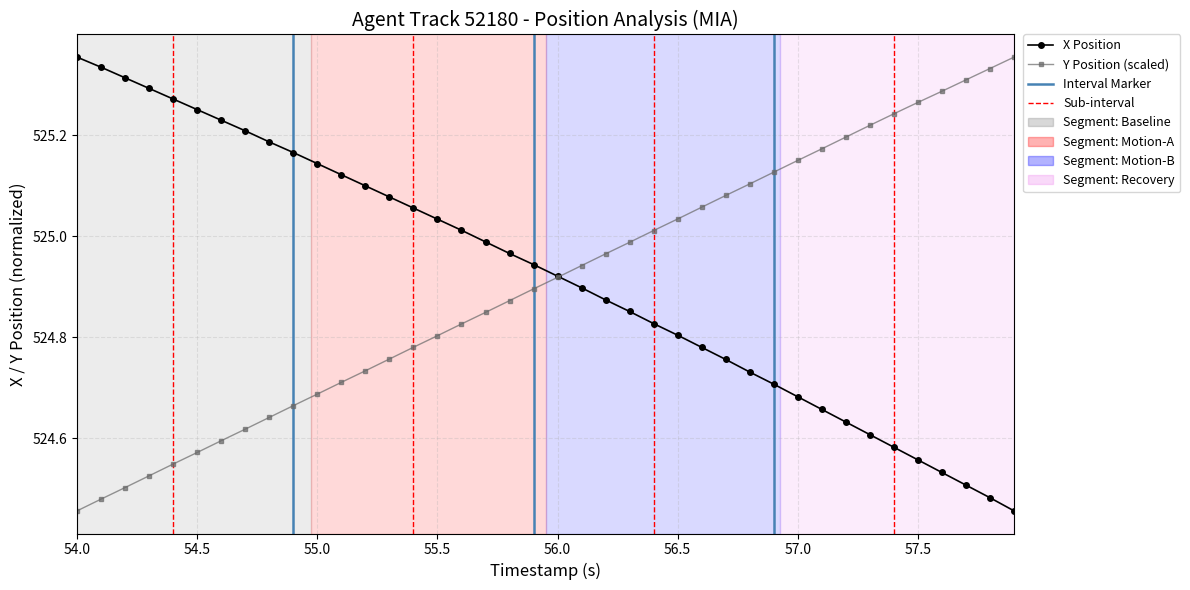

At how many categories does at least one series exceed 524?

40